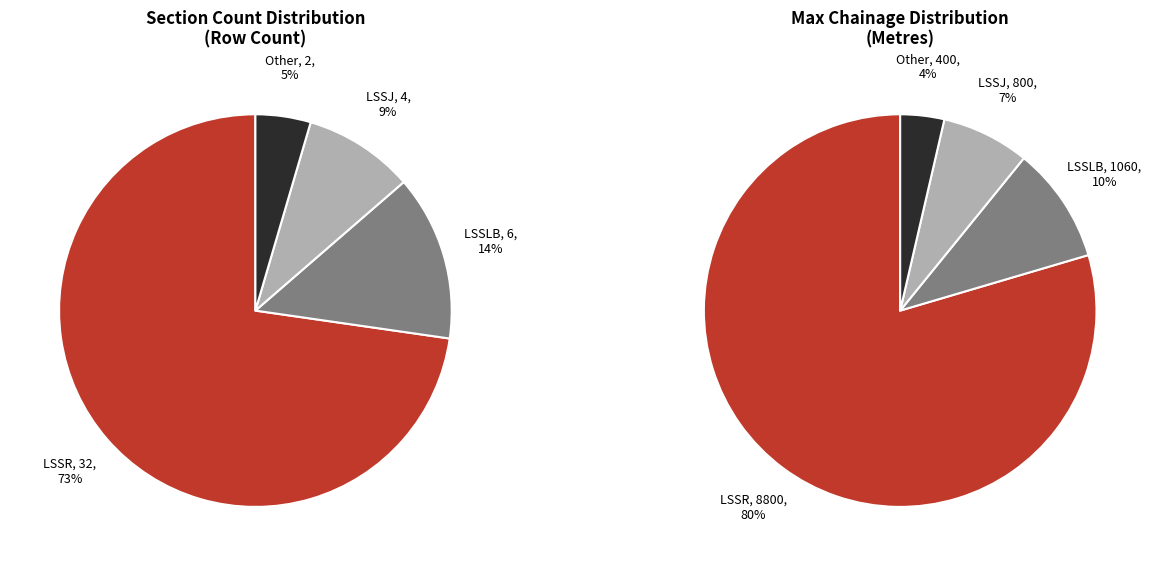

Is Other the majority of the pie?

No